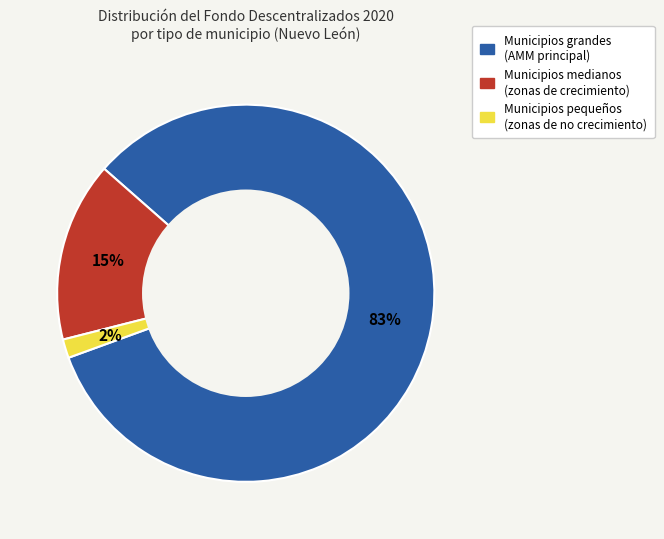

To the nearest percent, what is the average slice percentage?

33%